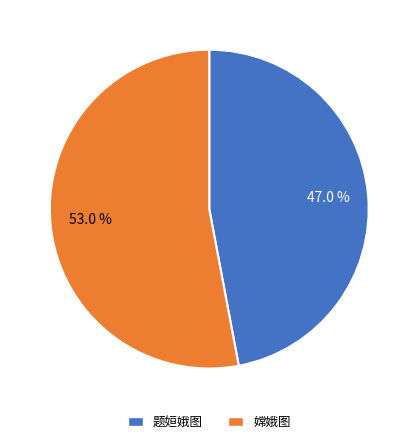

Which slice is the smallest?

题姮娥图